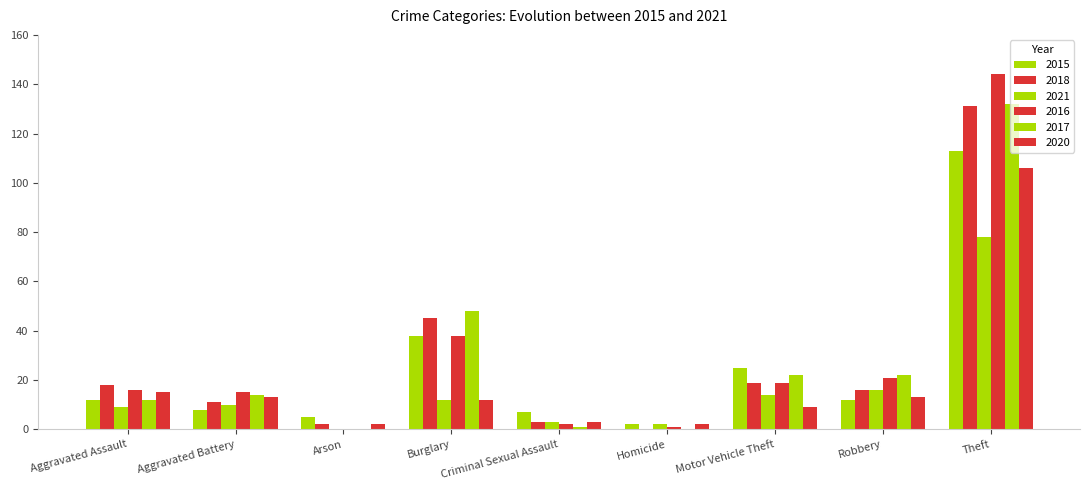

How many groups of bars are there?

9